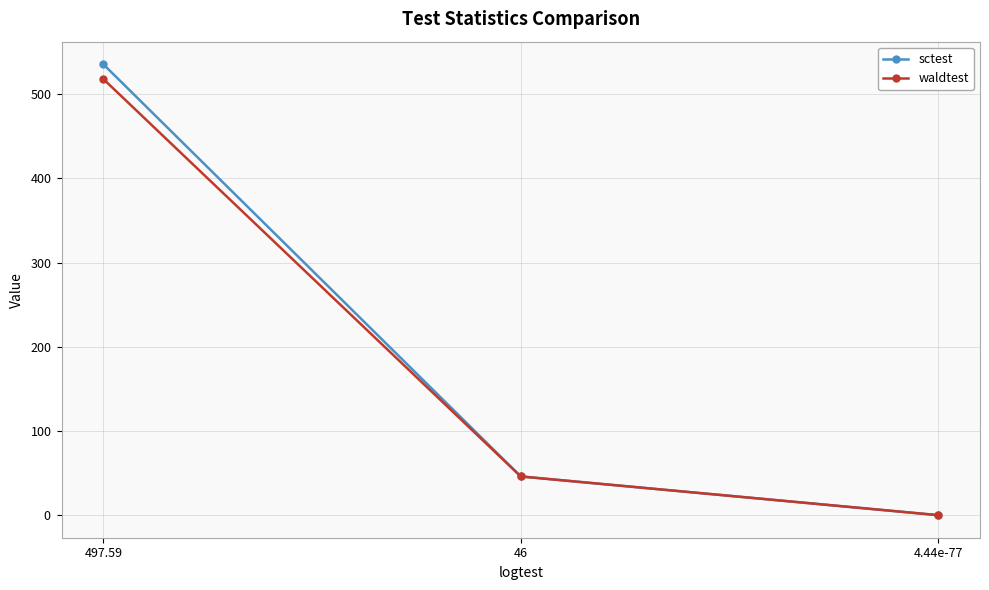

What are all the series names shown in the legend?

sctest, waldtest